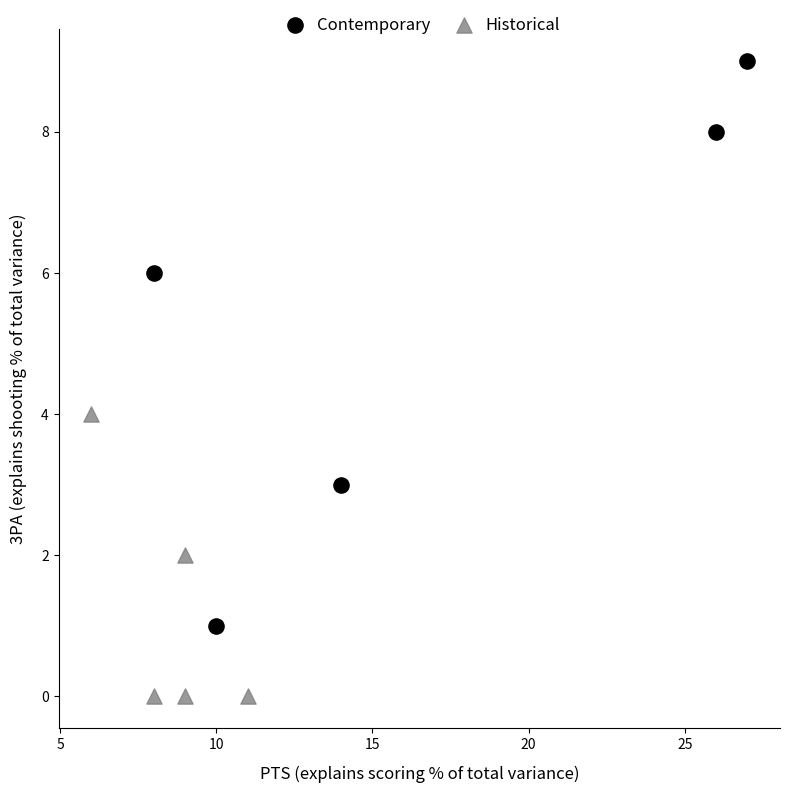

Which series contains the highest Y value?

Contemporary